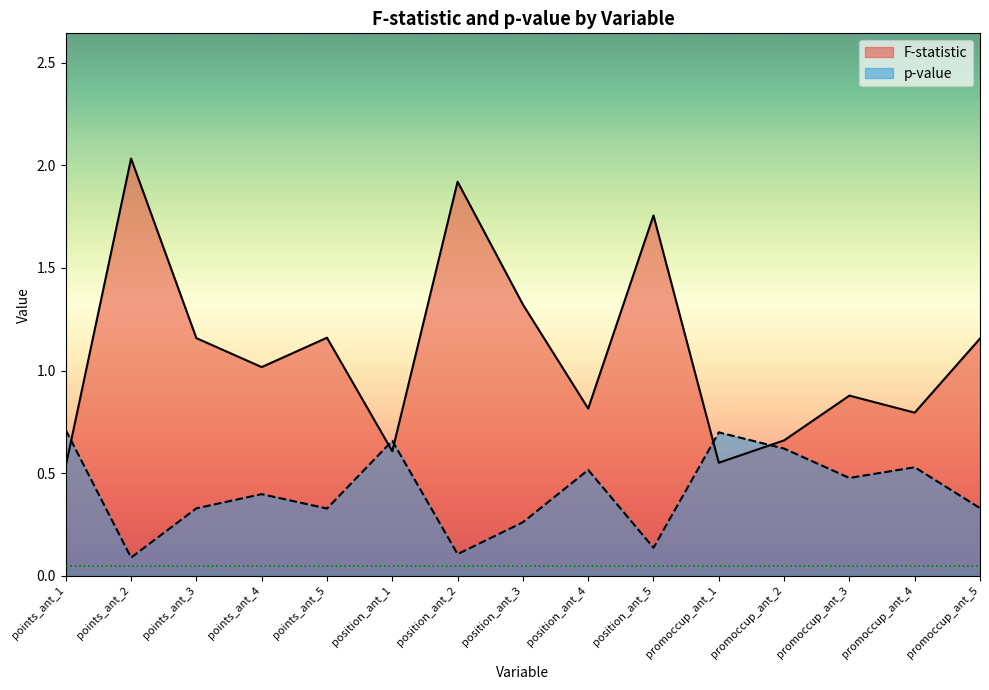

Which series ends up on top after the final intersection of p-value and F-statistic?

F-statistic